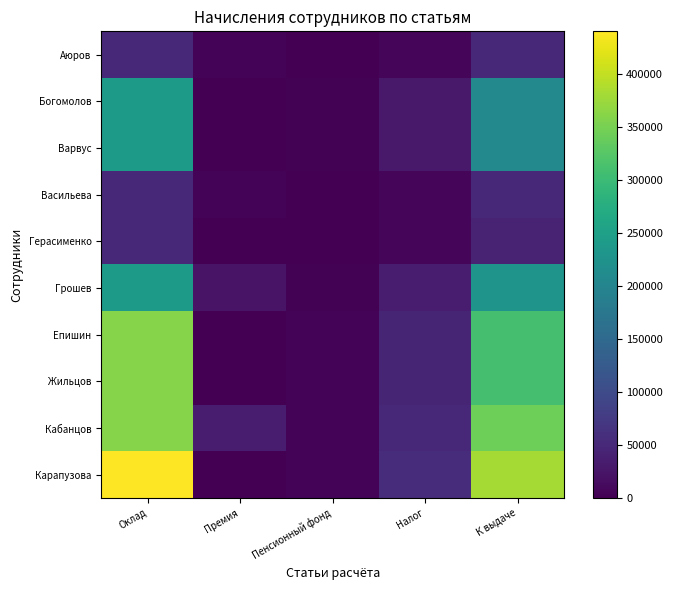

Which label corresponds to the smallest value in the chart?

Премия